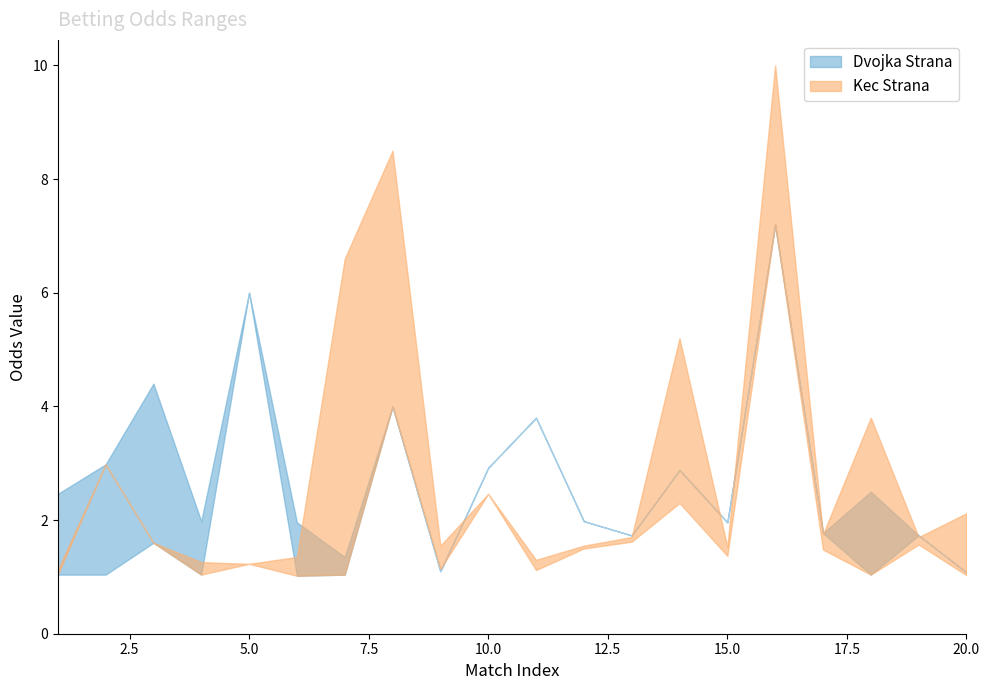

Where is the first local minimum for Kec Strana upper?

5